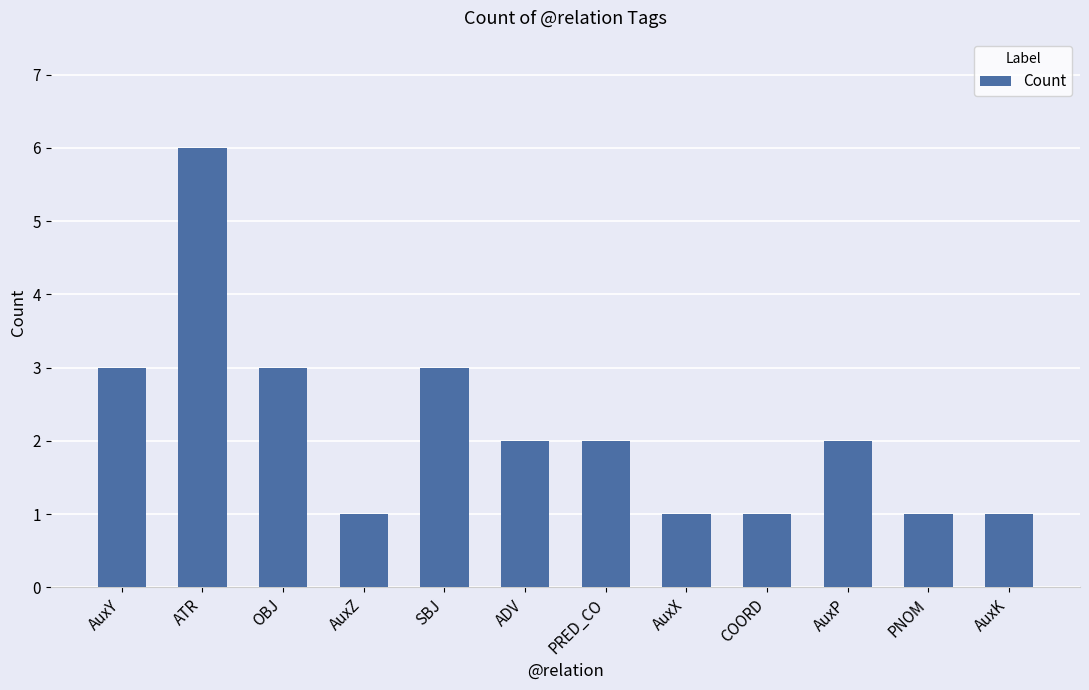

True or false: the data shows 1 at PRED_CO.

False